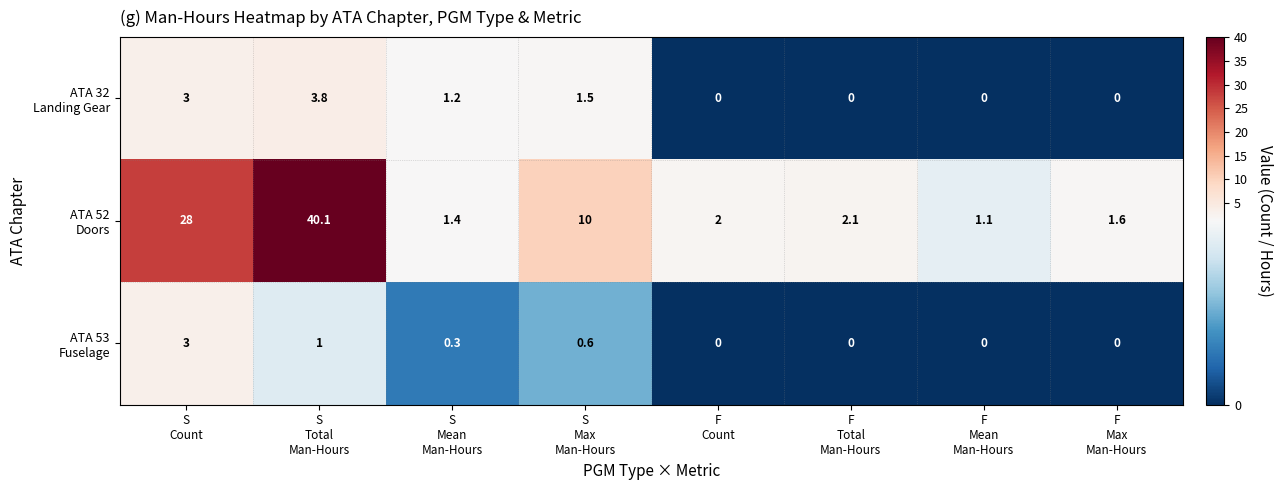

What is the maximum value shown in the chart?

40.1